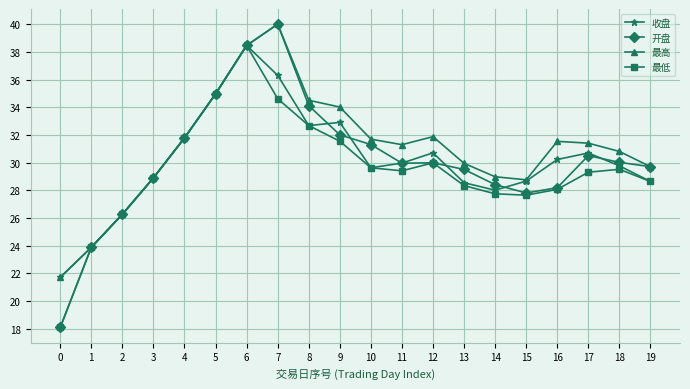

What is the minimum value shown in the chart?

18.1